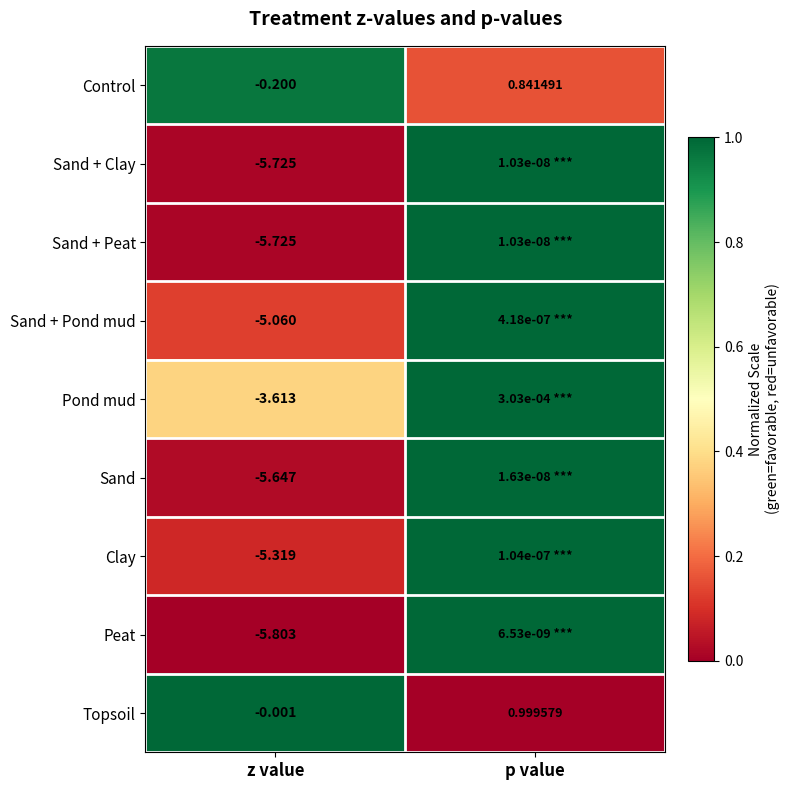

Where is Topsoil nearest to the value 0?

z value